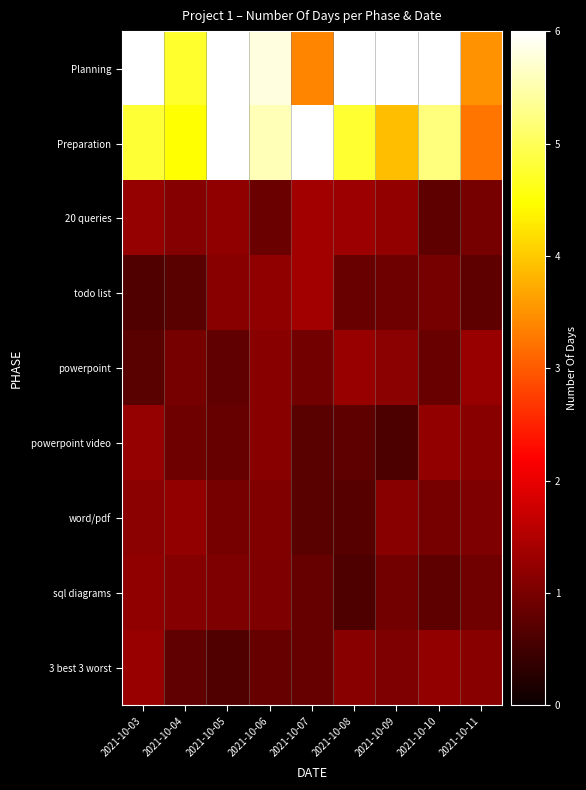

At which category is the sum across all series the highest?

2021-10-05